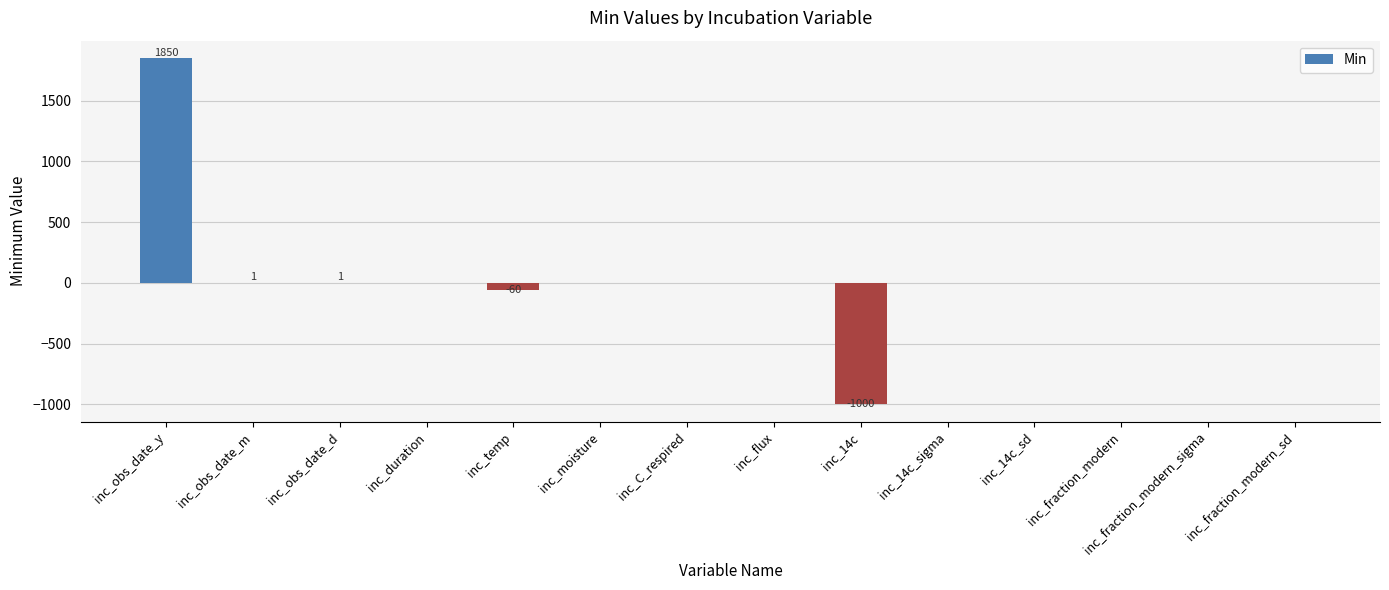

Is it true that the value at inc_flux is 0?

True